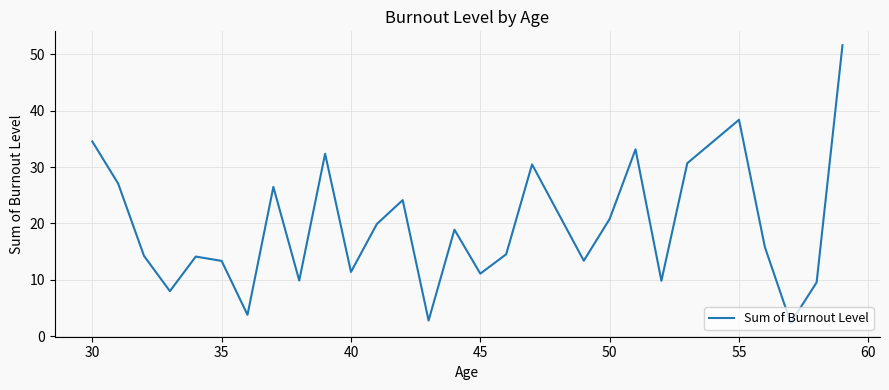

What is the minimum value shown in the chart?

2.4